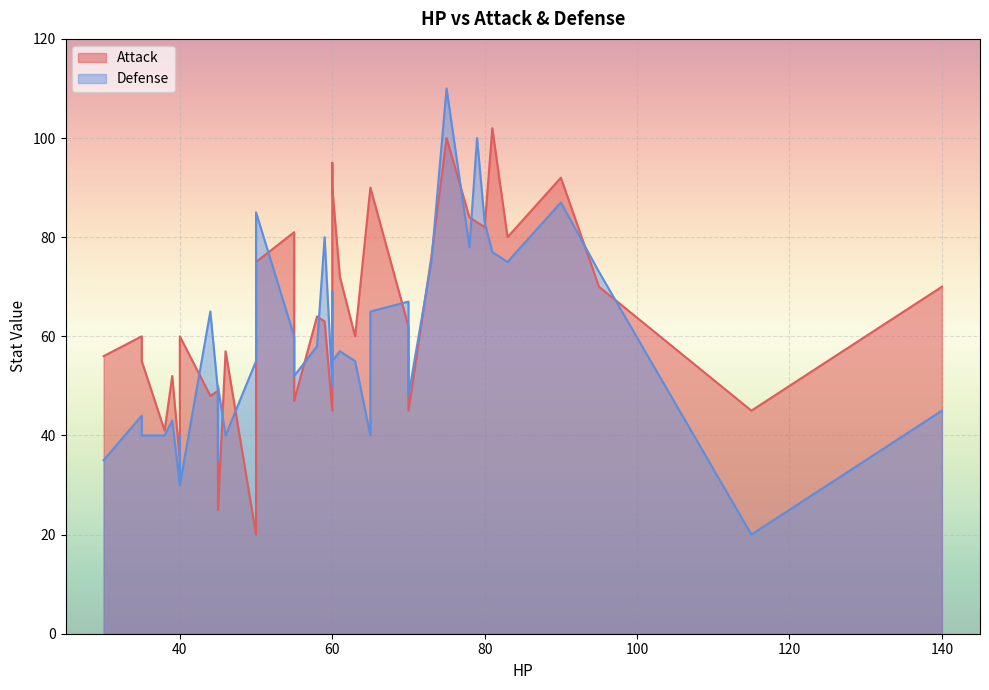

What is the minimum value for Defense?

20